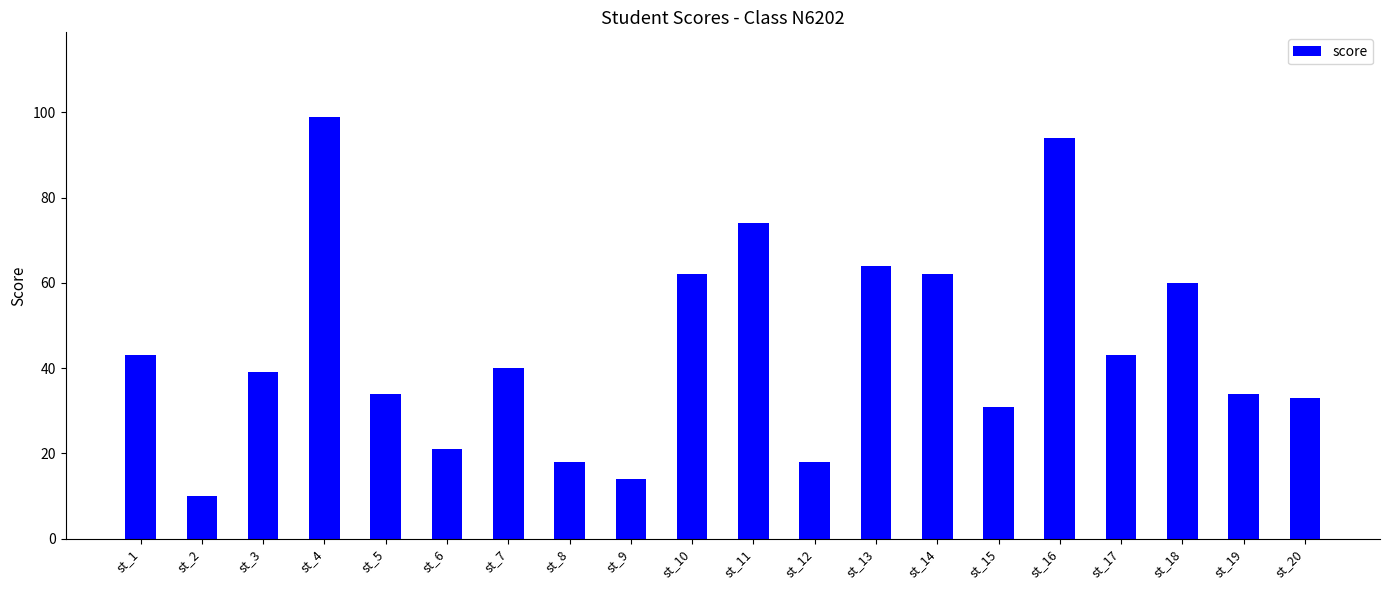

What is the sum of all values?

893